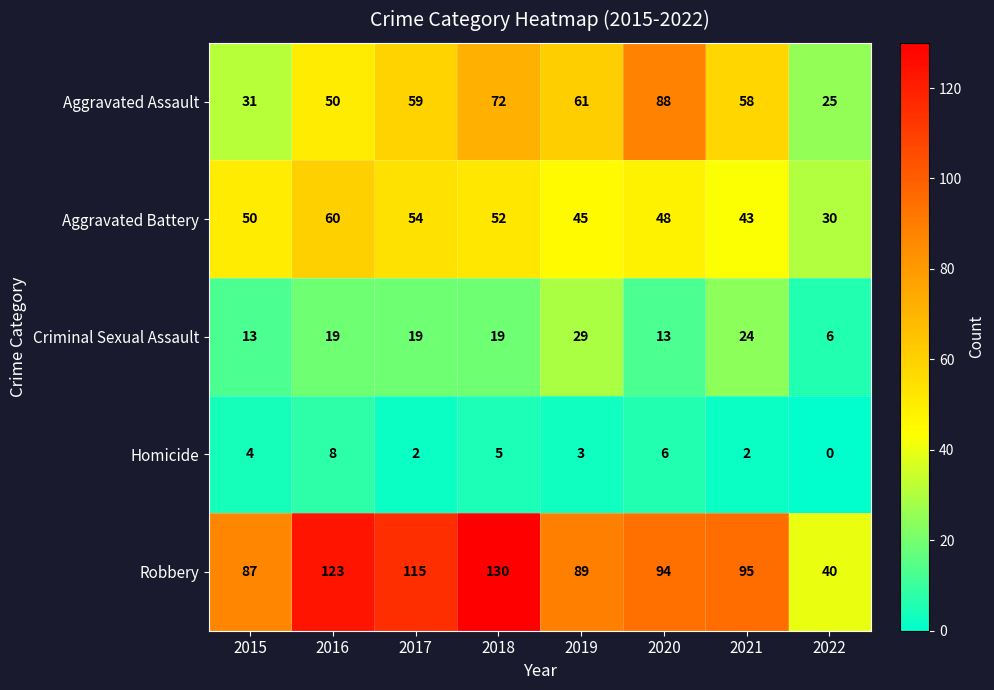

Which series changed the most between 2019 and 2020?

Aggravated Assault